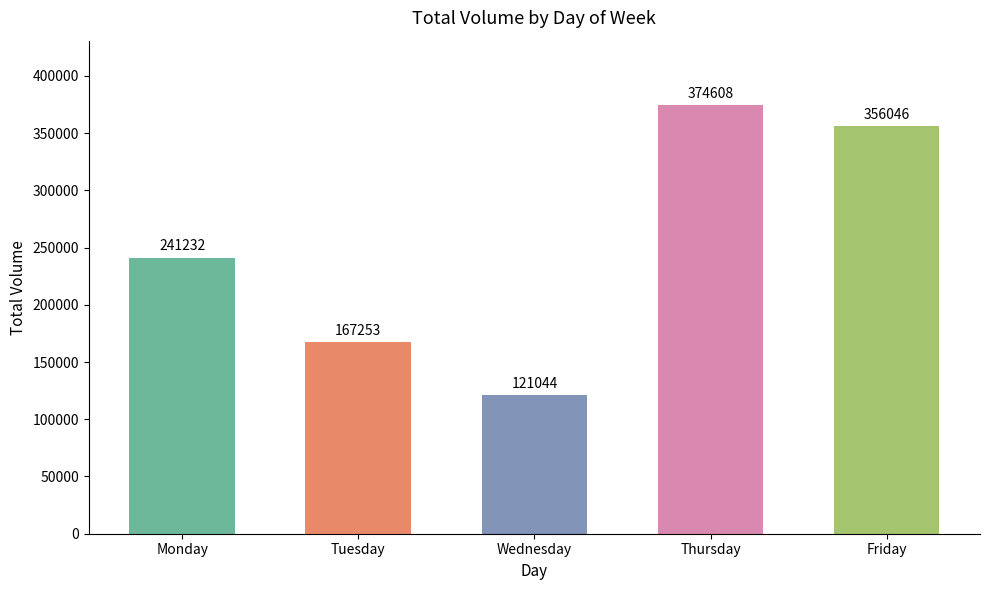

What is the sum of the values at Wednesday and Tuesday?

288297